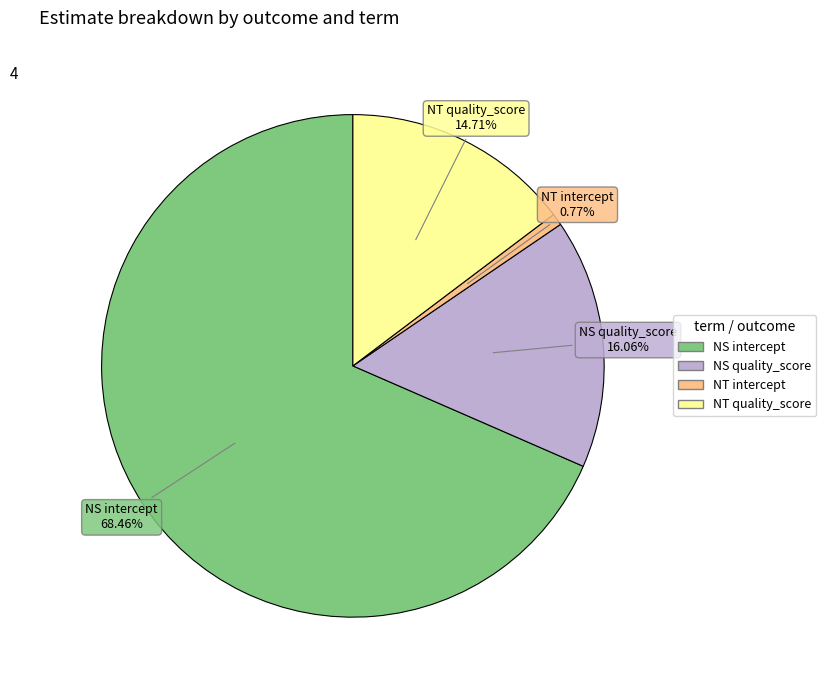

Which category has the biggest portion of the pie?

NS intercept